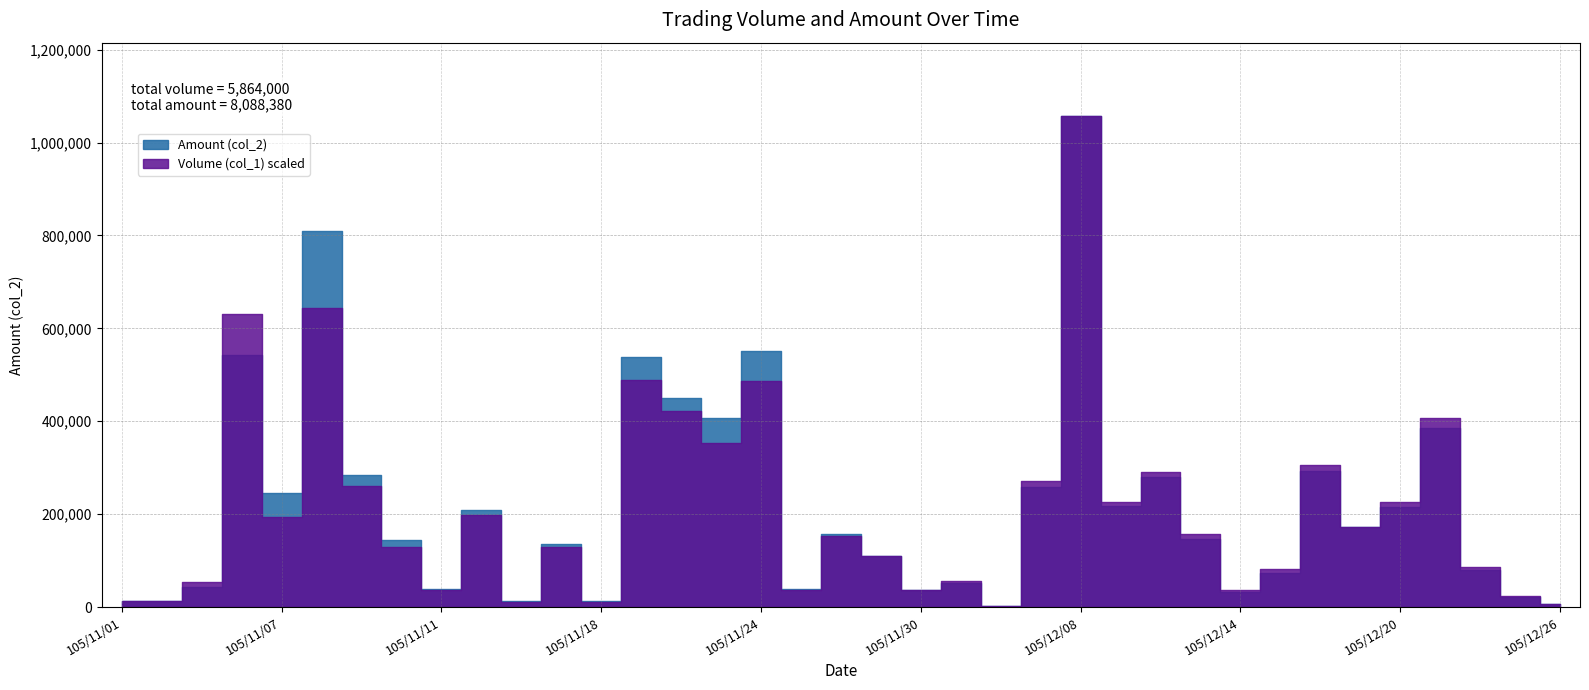

Does the chart have visible grid lines?

Yes